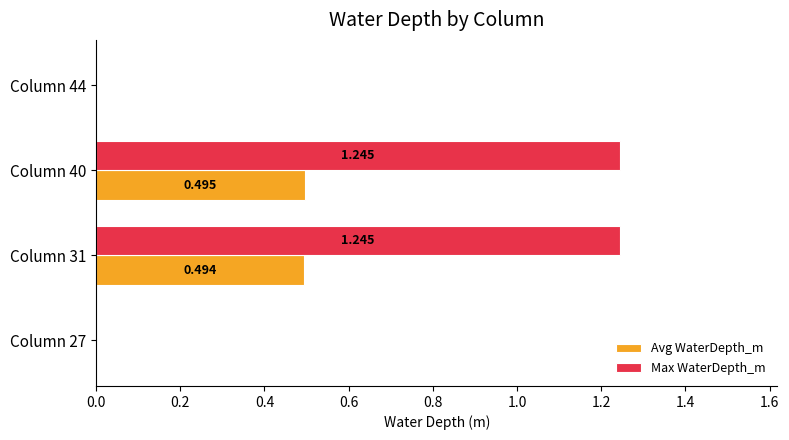

Which series has the largest total across all categories?

Max WaterDepth_m